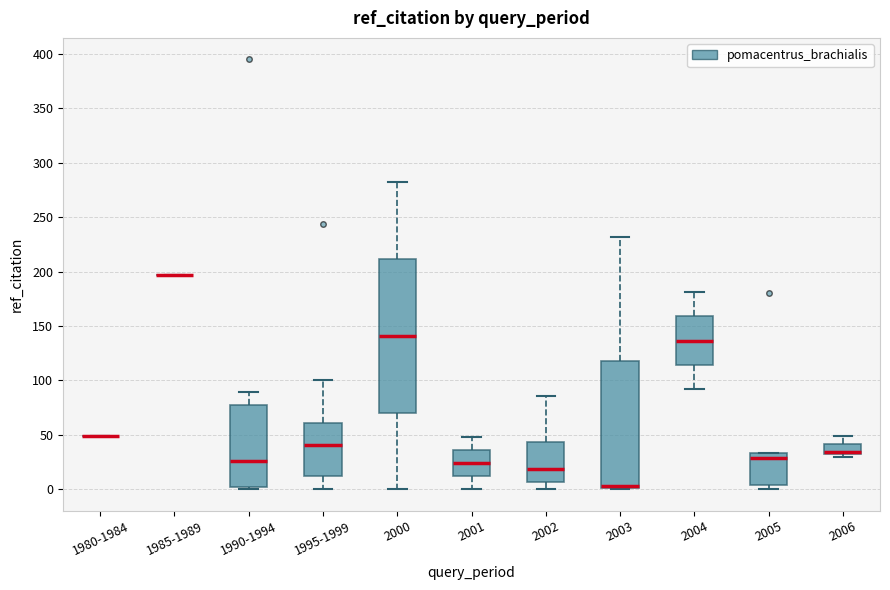

Reading left to right, transcribe this box plot: for each box, give where its median line is, the range the box spans, and where its two whiskers end, as read against the y-axis. The values are not printed on the chart, so give them approximately, as read against the axis.

1980-1984: box collapsed to a line at 50, whiskers 50 to 50
1985-1989: box collapsed to a line at 195, whiskers 195 to 195
1990-1994: median 25, box 5 to 75, whiskers 0 to 90
1995-1999: median 40, box 10 to 60, whiskers 0 to 100
2000: median 140, box 70 to 210, whiskers 0 to 280
2001: median 25, box 10 to 35, whiskers 0 to 50
2002: median 20, box 5 to 45, whiskers 0 to 85
2003: median 5 (drawn on the box's lower edge), box 0 to 120, whiskers 0 to 230
2004: median 135, box 115 to 160, whiskers 90 to 180
2005: median 30, box 5 to 35, whiskers 0 to 35
2006: median 35, box 30 to 40, whiskers 30 (just below the box's lower edge) to 50